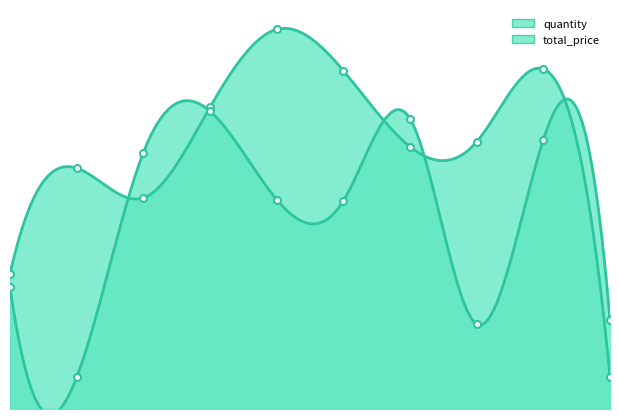

After their last crossing, which series has the higher values: quantity or total_price?

total_price